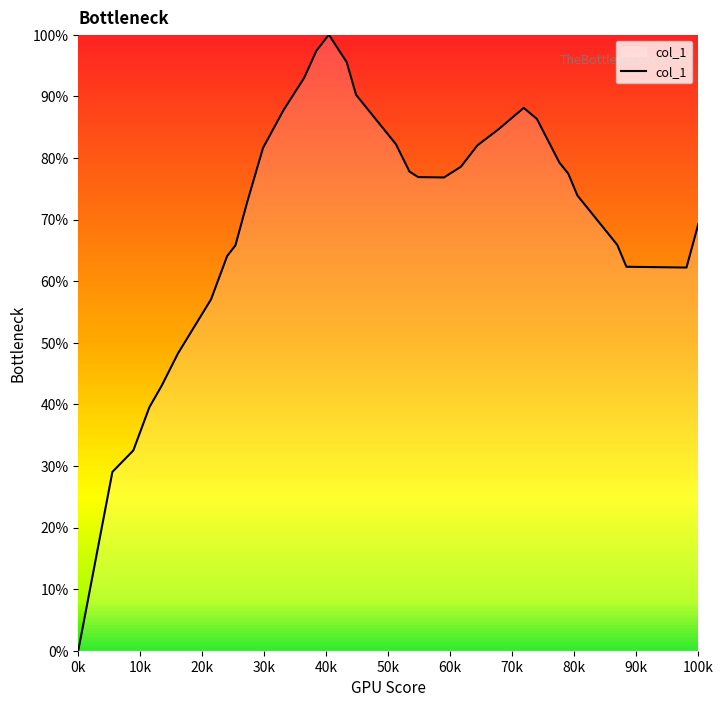

What is the greatest value displayed?

100.0